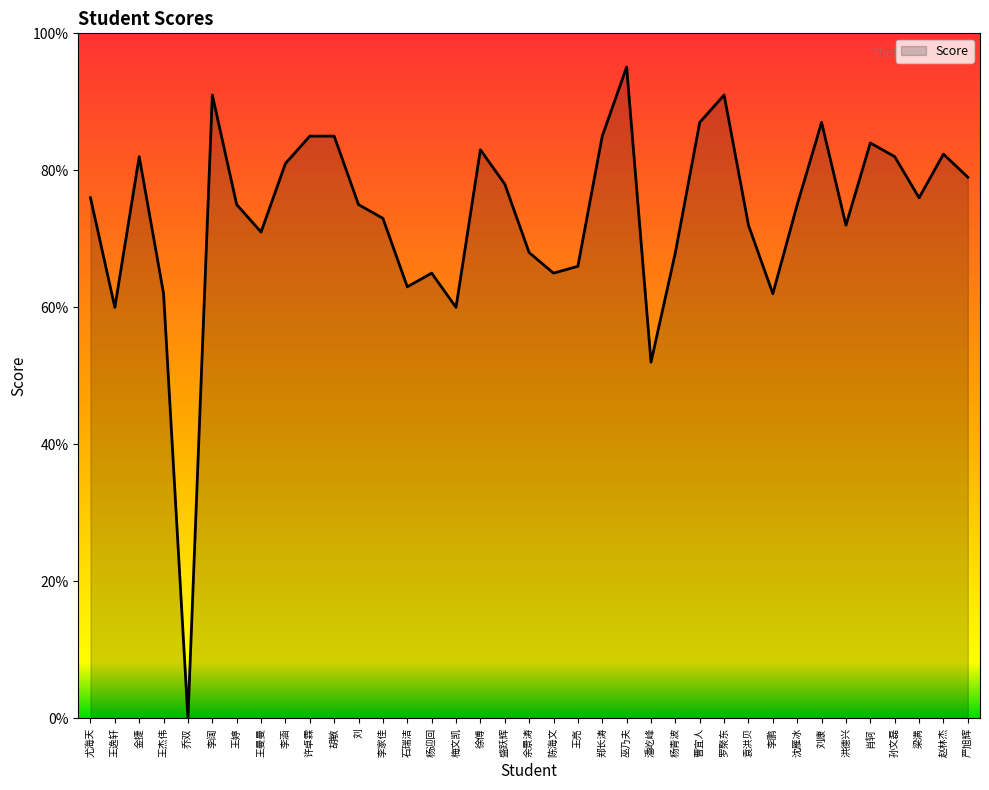

At which category does the data reach its first local valley?

王逸轩